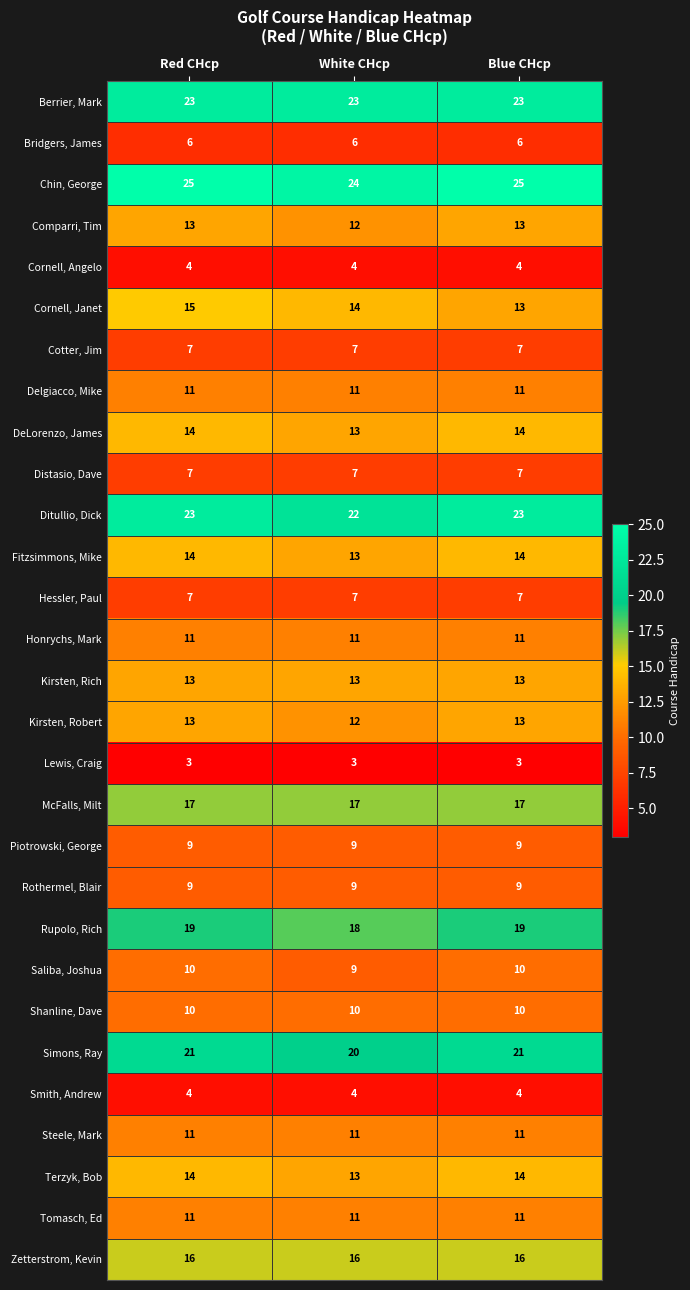

Which series has the widest spread of values?

Cornell, Janet